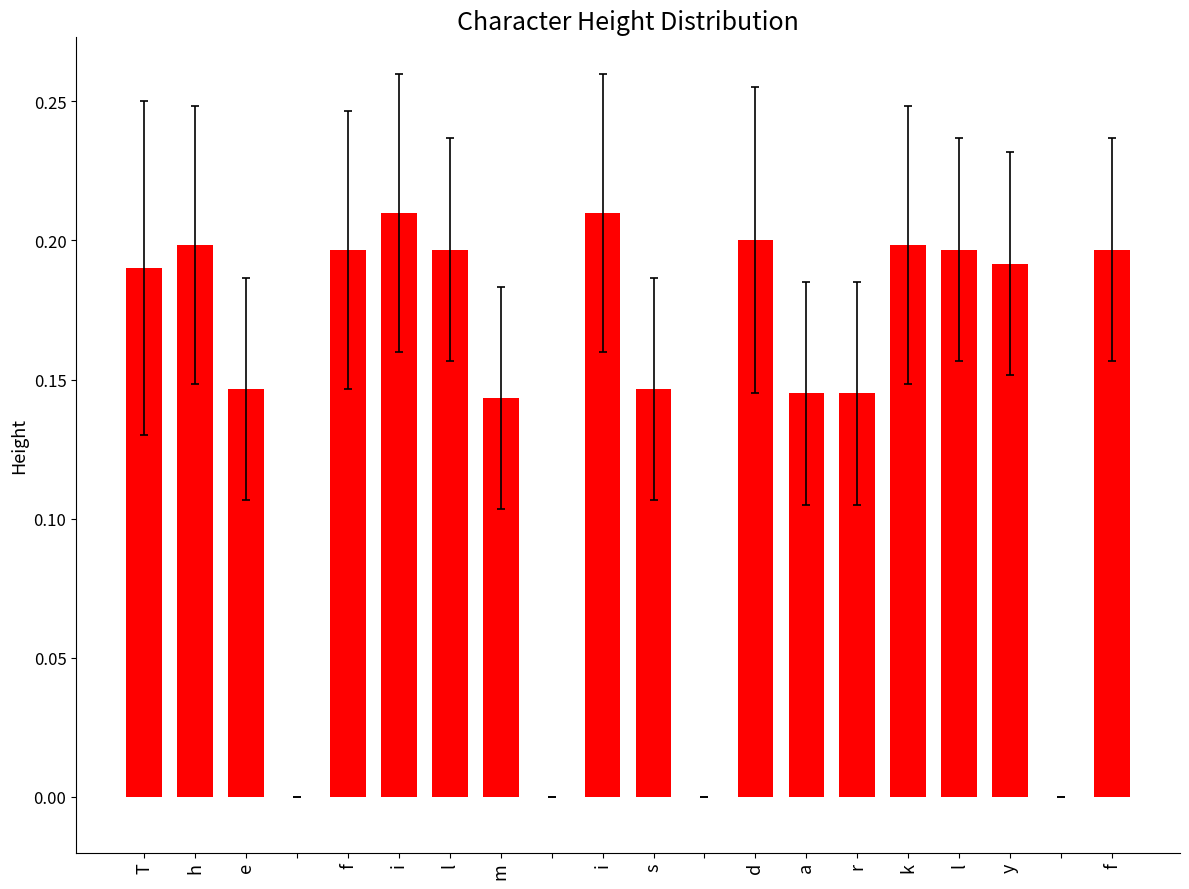

What is the sum of all values?

2.9